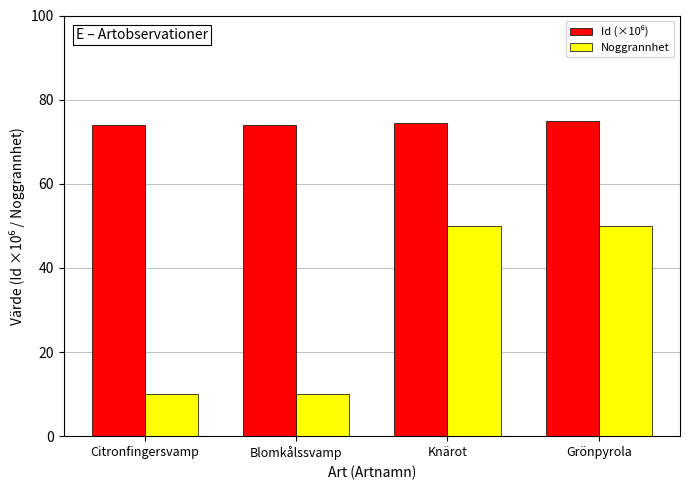

What is the difference between the maximum and second lowest values in the Noggrannhet series?

40.0